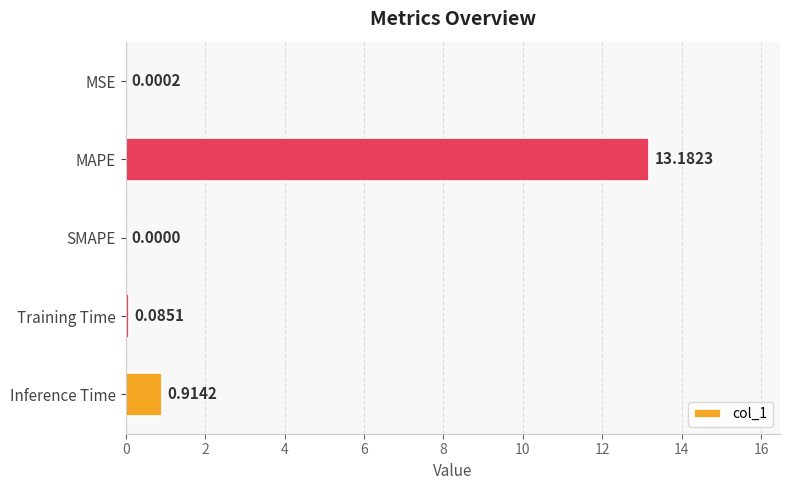

Which label corresponds to the largest value in the chart?

MAPE